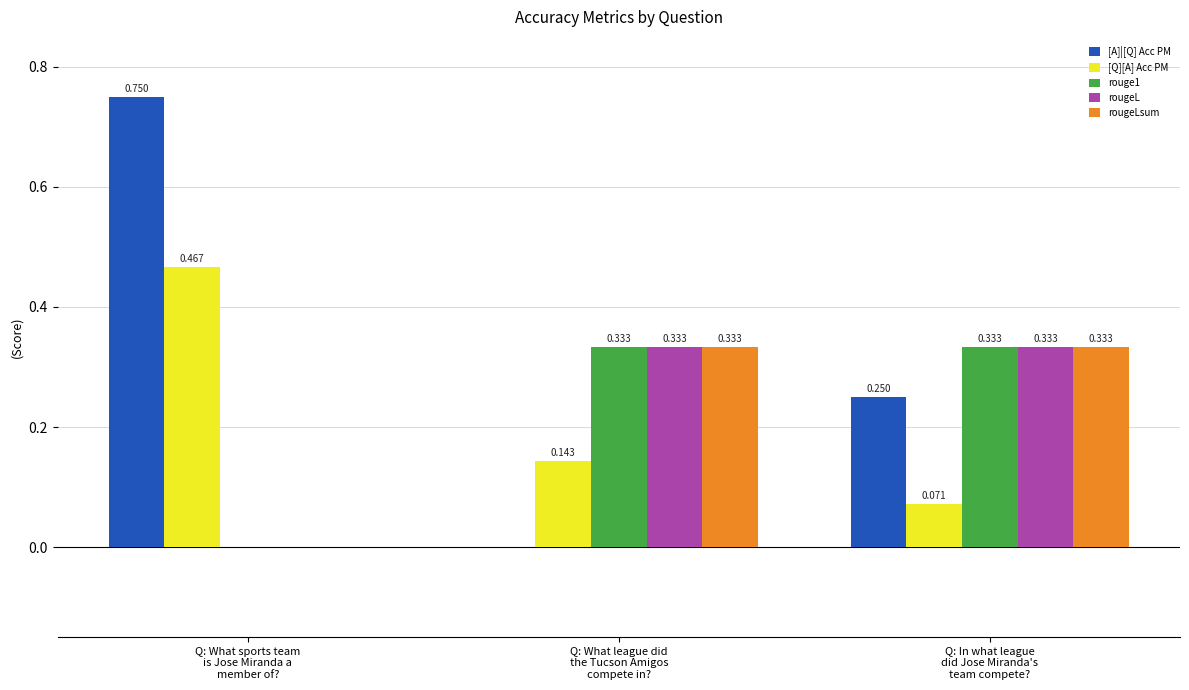

How many data points in rougeLsum are above 0?

2